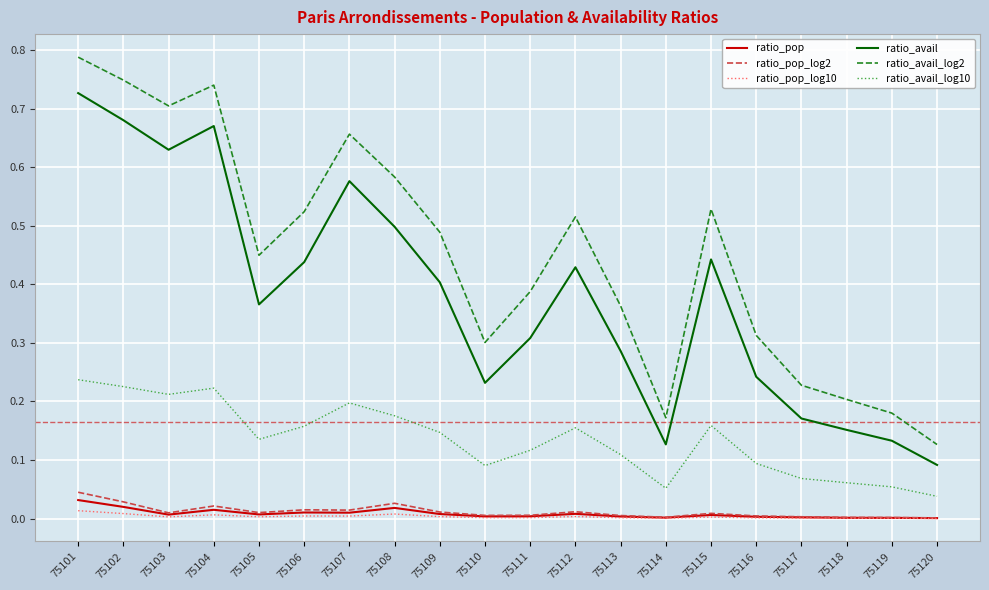

Count the ratio_avail_log10 values in the range 0 to 1.

20